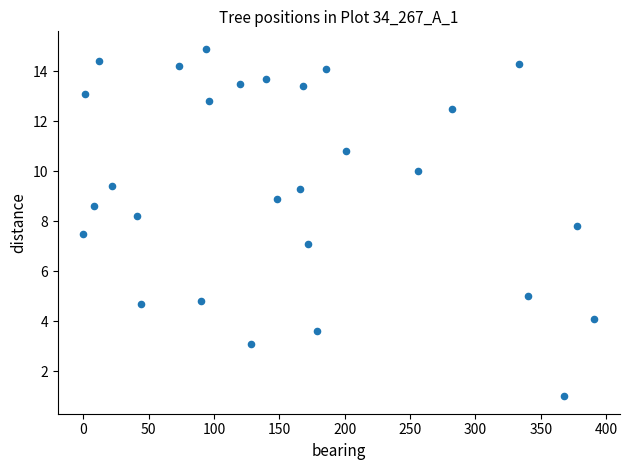

What is the range of Y values (max minus min)?

13.9